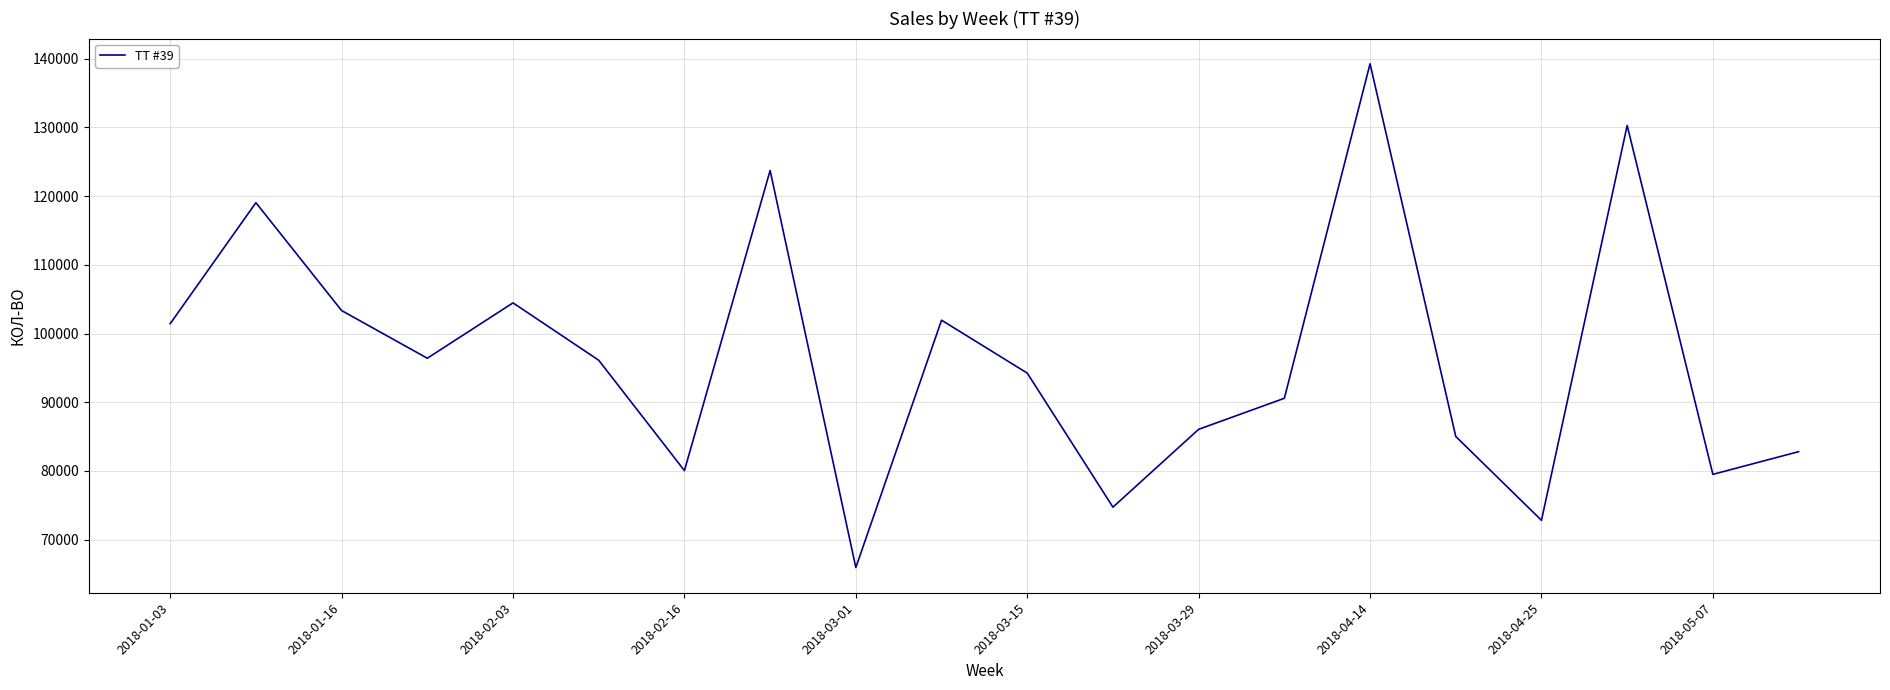

What is the smallest value displayed?

65949.5